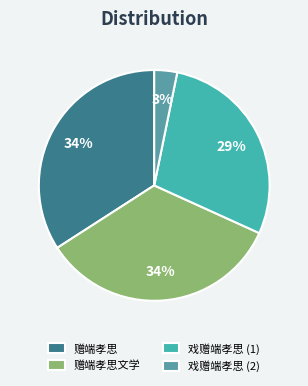

Count the number of slices in the pie.

4